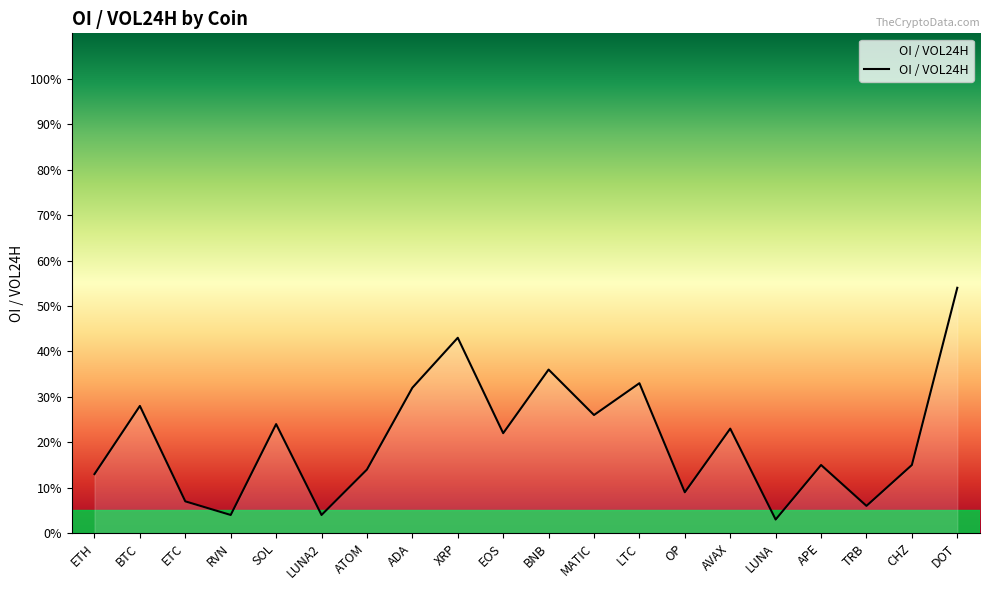

How many interior local valleys (lower than both neighbors) does the data have?

7